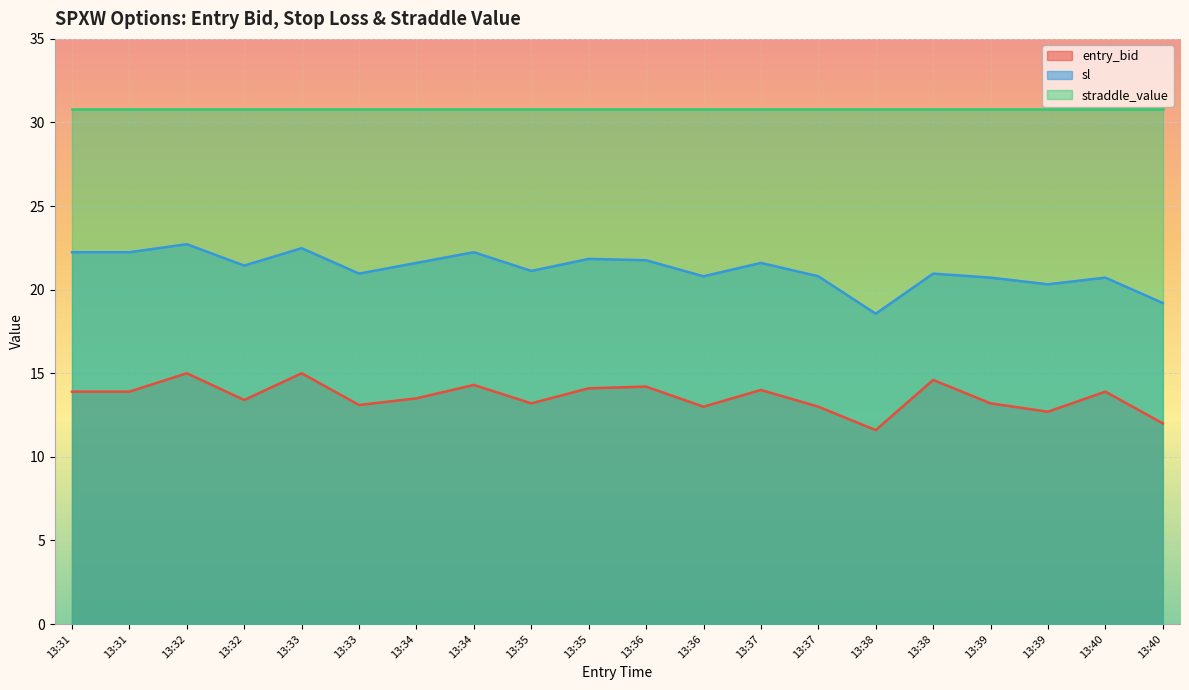

Which has a higher value, 13:34 or 13:36?

13:34